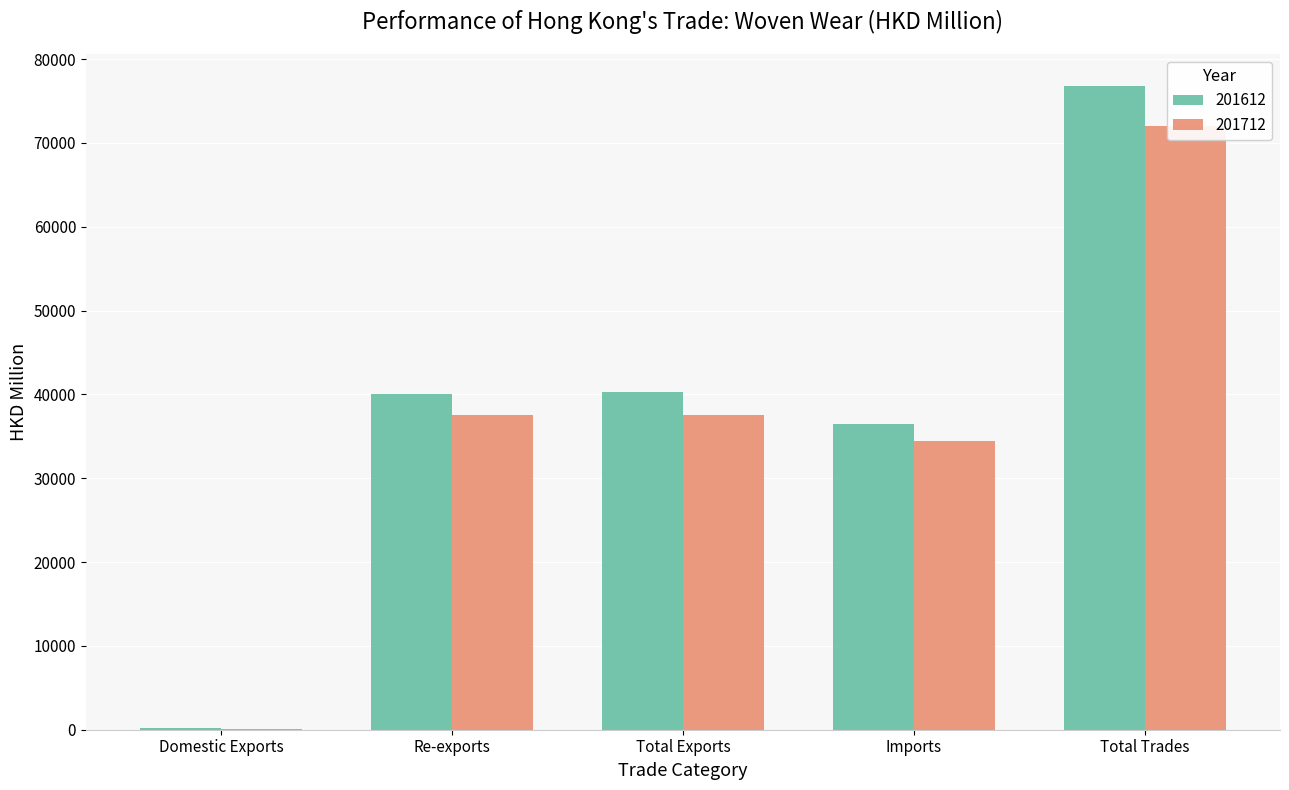

What are all the series names shown in the legend?

201612, 201712